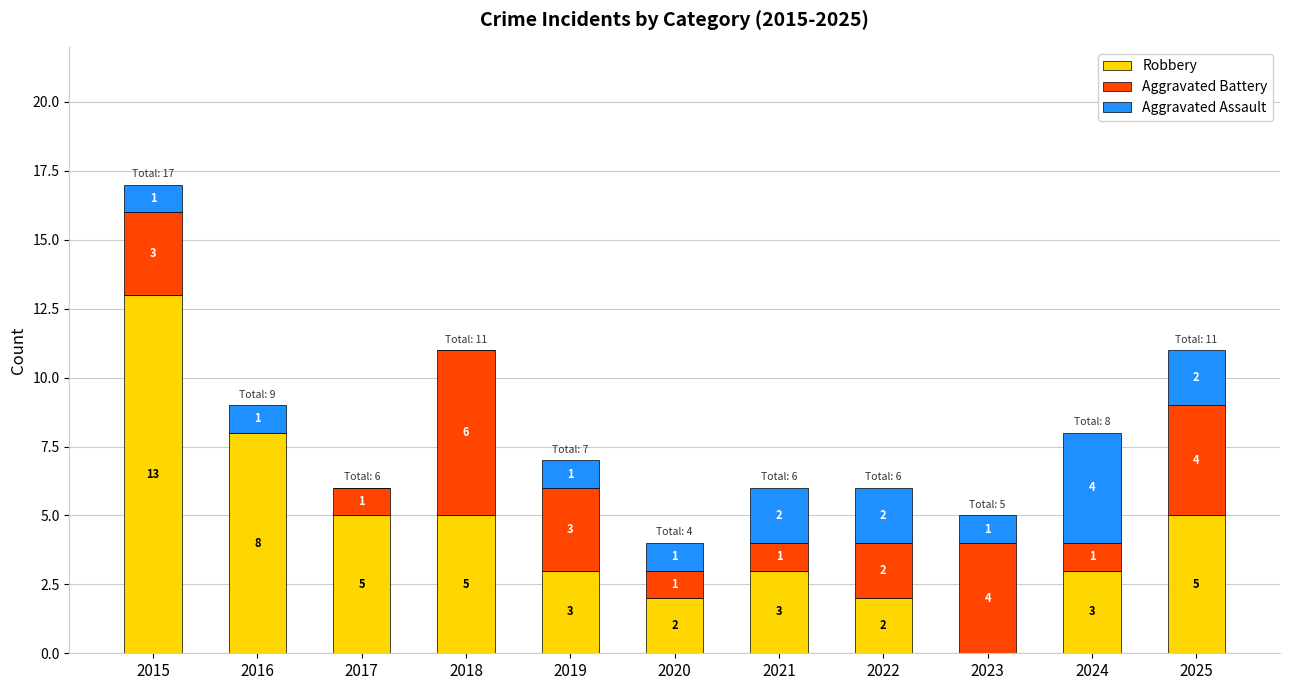

Reading left to right, what are the values for Robbery?

2015=13	2016=8	2017=5	2018=5	2019=3	2020=2	2021=3	2022=2	2023=0	2024=3	2025=5